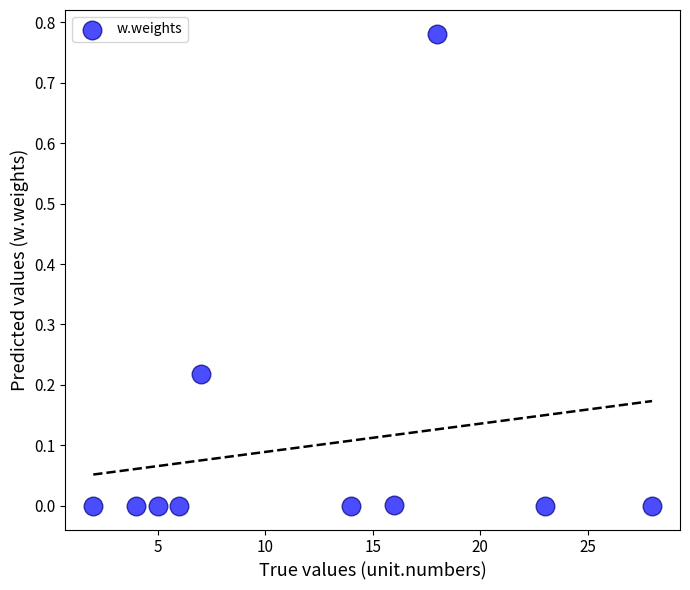

What is the average X value?

12.3